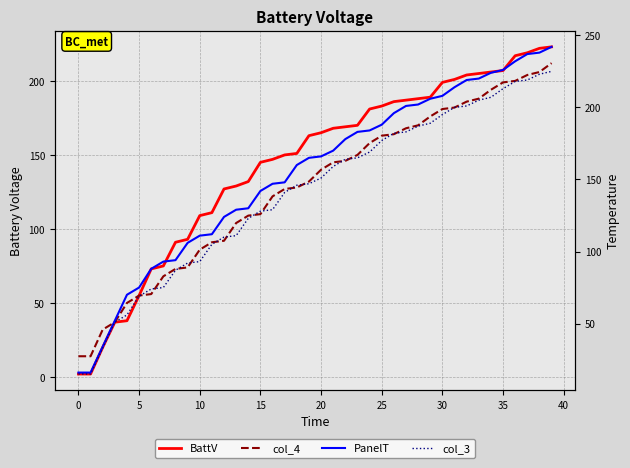

What are all the series names shown in the legend?

BattV, col_4, PanelT, col_3